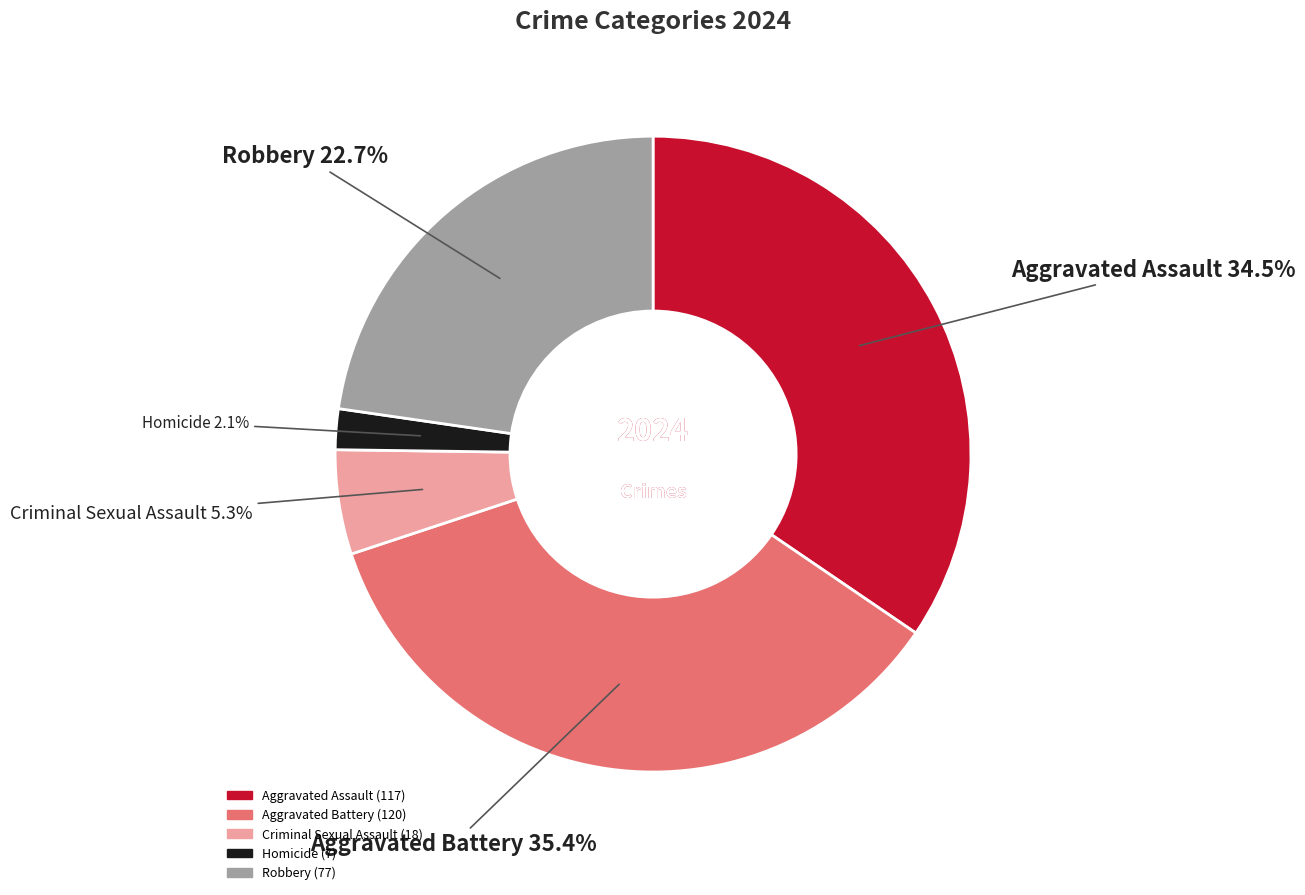

Which slice is the largest?

Aggravated Battery